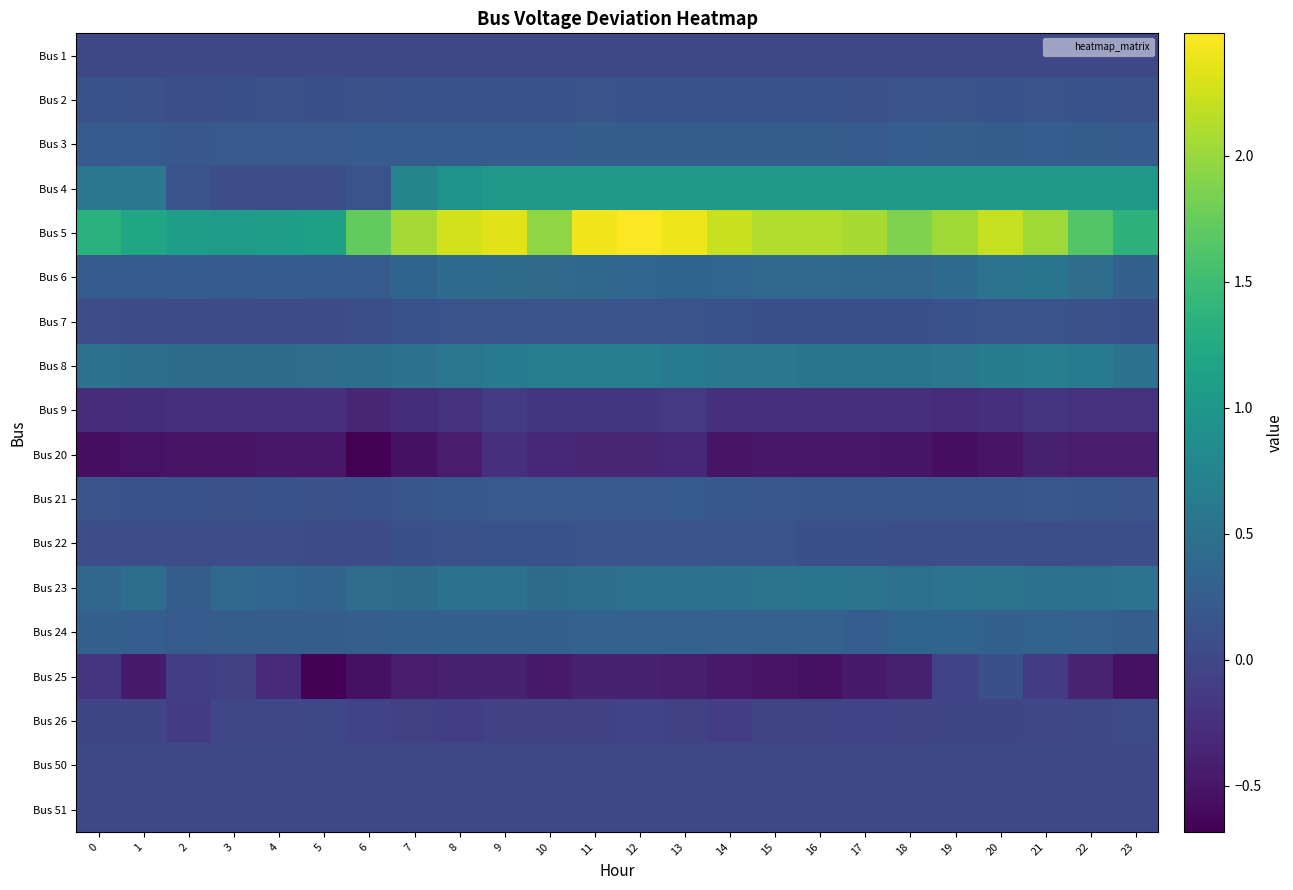

How many data points does each series have?

24